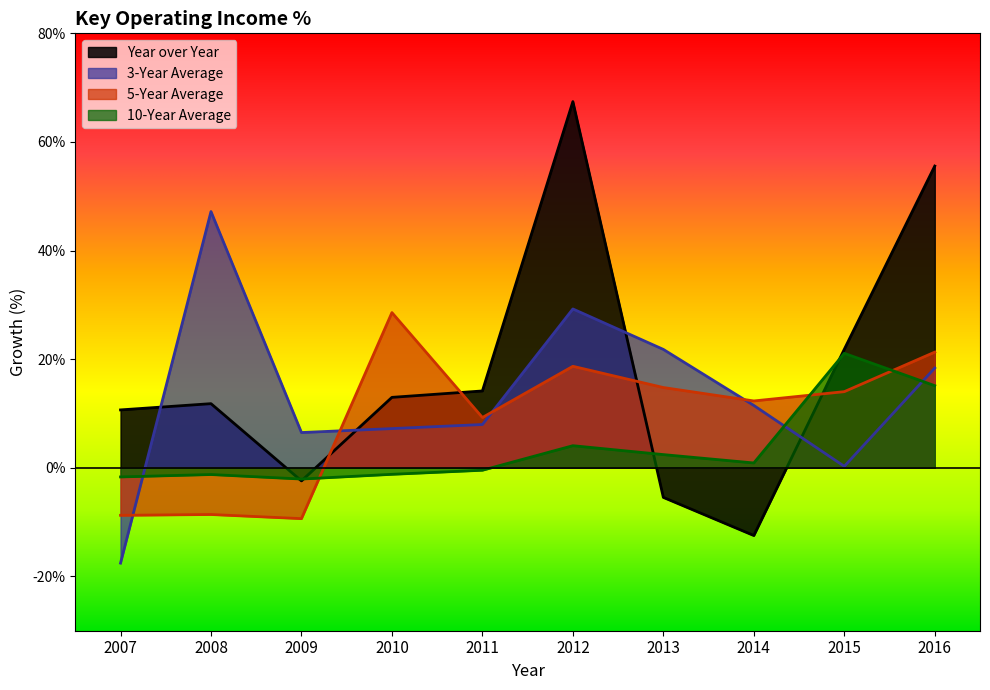

Which has a higher value, 2011 or 2015?

2015